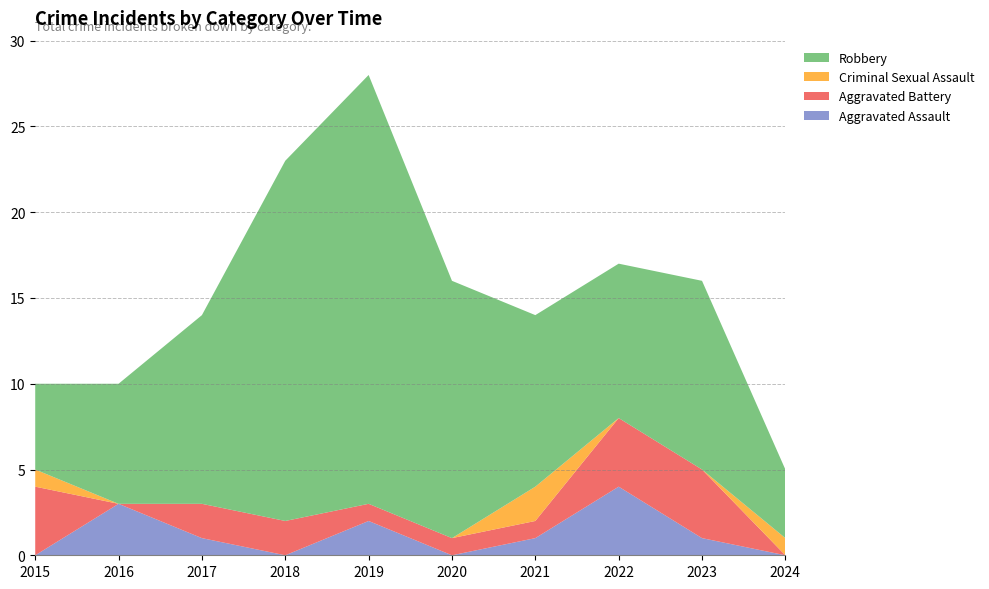

Reading left to right, list all the values displayed in this chart.

Aggravated Assault: 2015=0	2016=3	2017=1	2018=0	2019=2	2020=0	2021=1	2022=4	2023=1	2024=0
Aggravated Battery: 2015=4	2016=0	2017=2	2018=2	2019=1	2020=1	2021=1	2022=4	2023=4	2024=0
Criminal Sexual Assault: 2015=1	2016=0	2017=0	2018=0	2019=0	2020=0	2021=2	2022=0	2023=0	2024=1
Robbery: 2015=5	2016=7	2017=11	2018=21	2019=25	2020=15	2021=10	2022=9	2023=11	2024=4